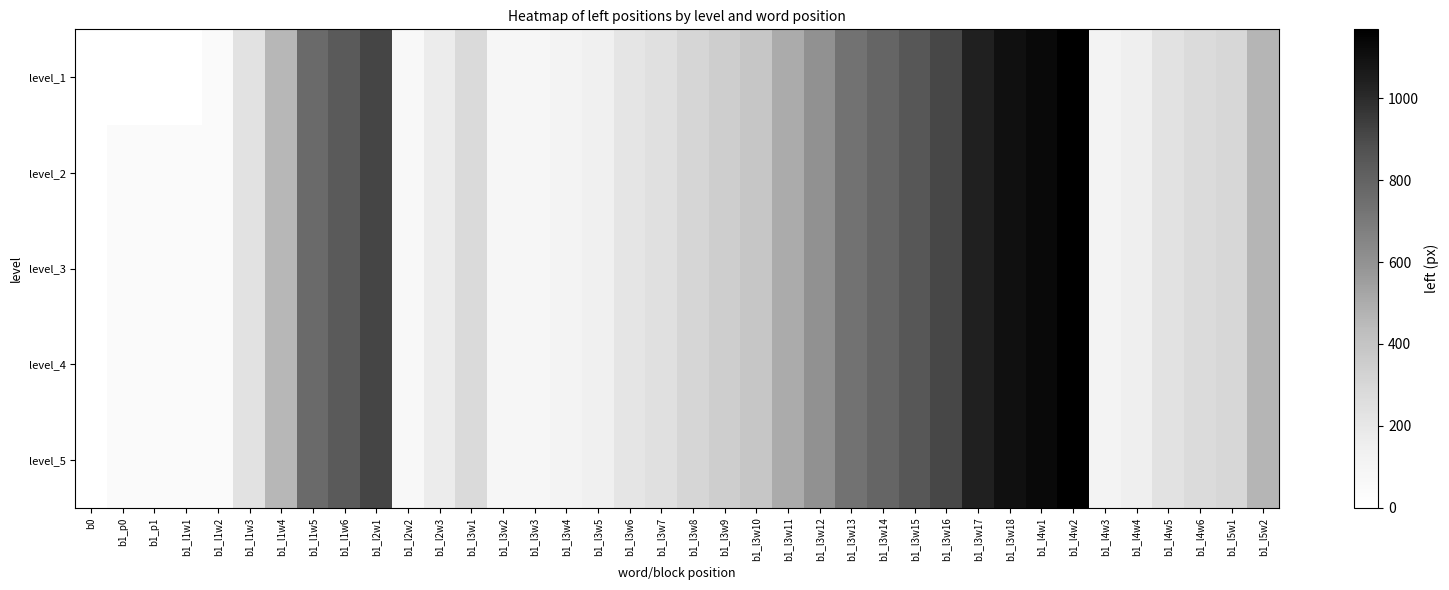

Rank the series by their maximum value, from lowest to highest.

level_1, level_2, level_3, level_4, level_5